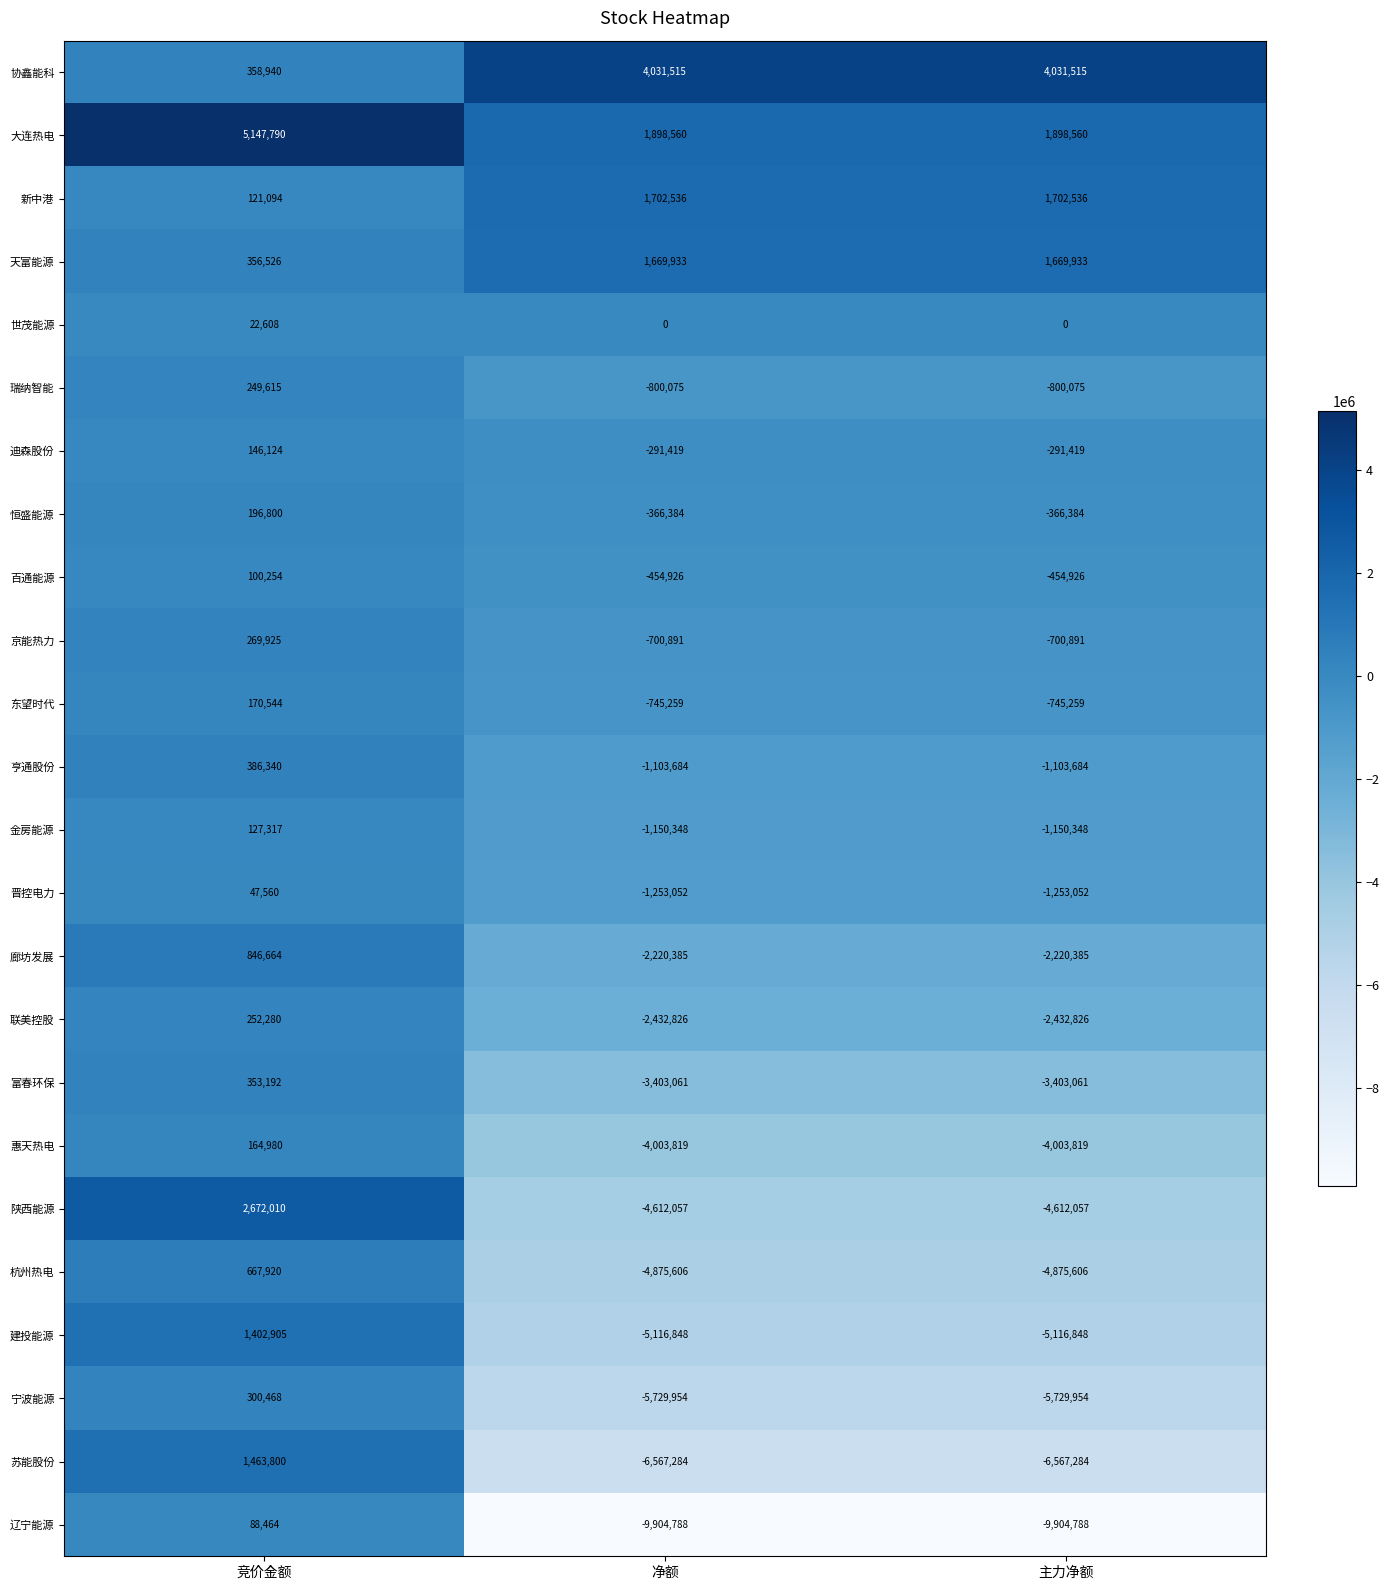

Which series has the widest spread of values?

辽宁能源